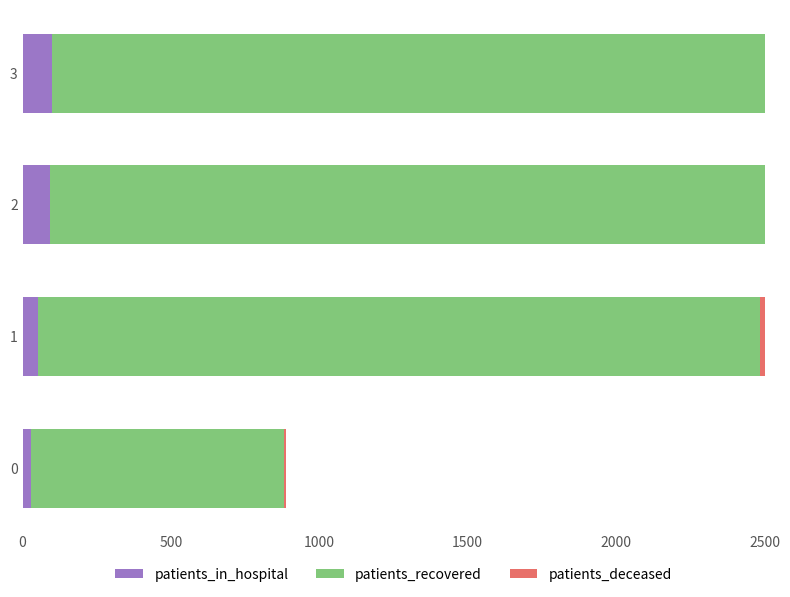

What is the value of the patients_in_hospital bar at the 3rd from the left?

92